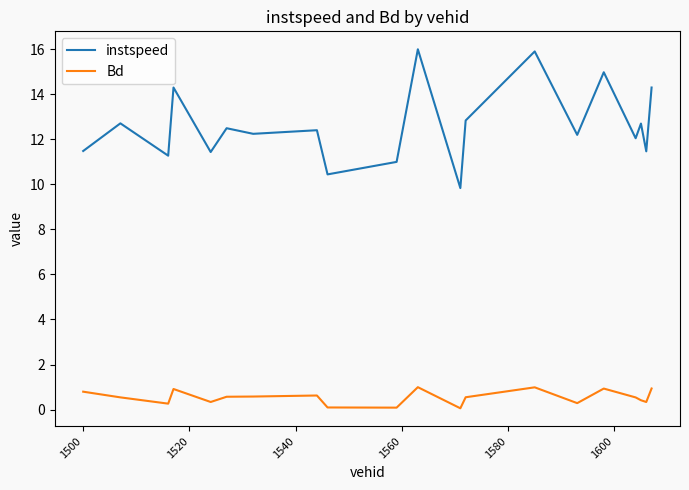

True or false: instspeed and Bd cross at least once.

False